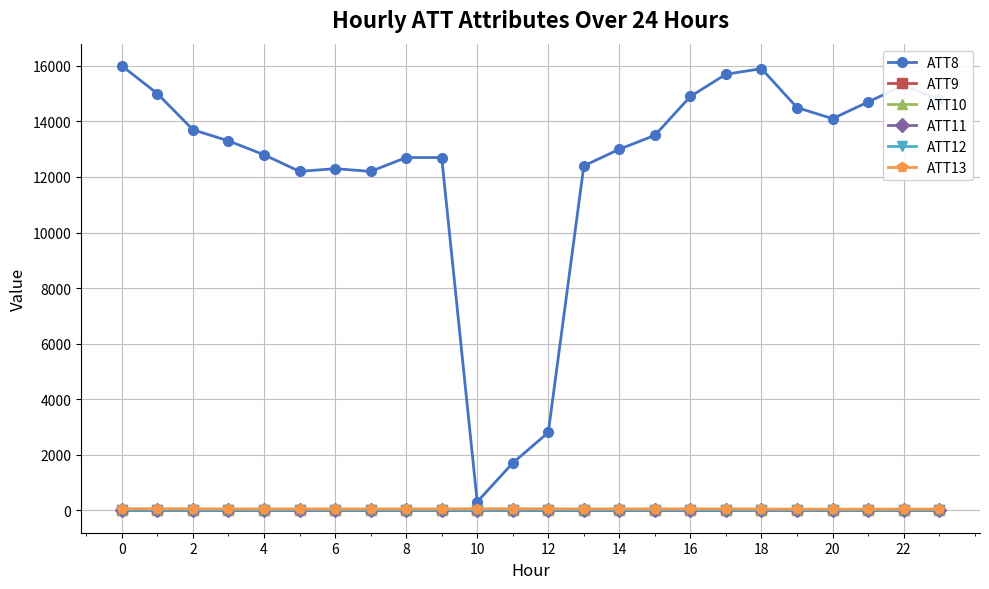

What are all the series names shown in the legend?

ATT8, ATT9, ATT10, ATT11, ATT12, ATT13